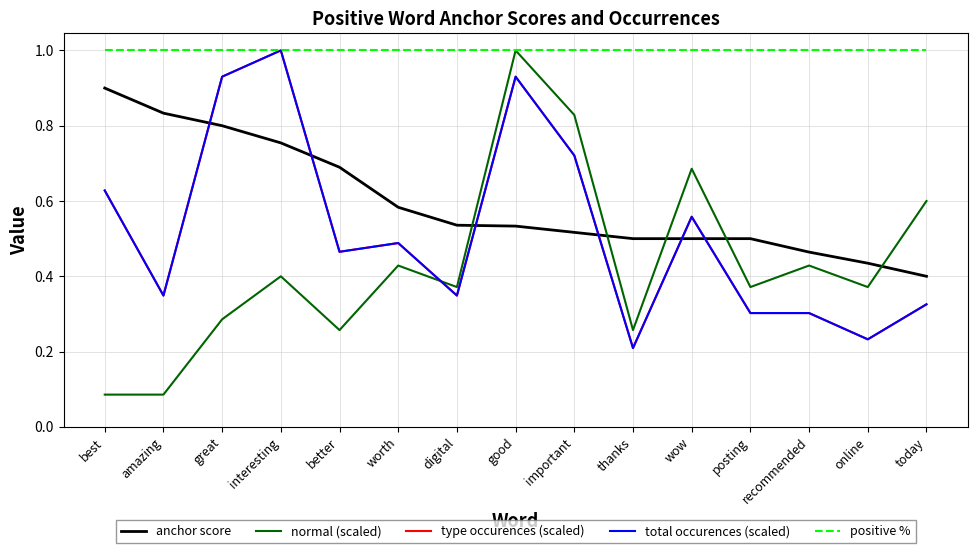

At which label does normal (scaled) reach its peak?

good